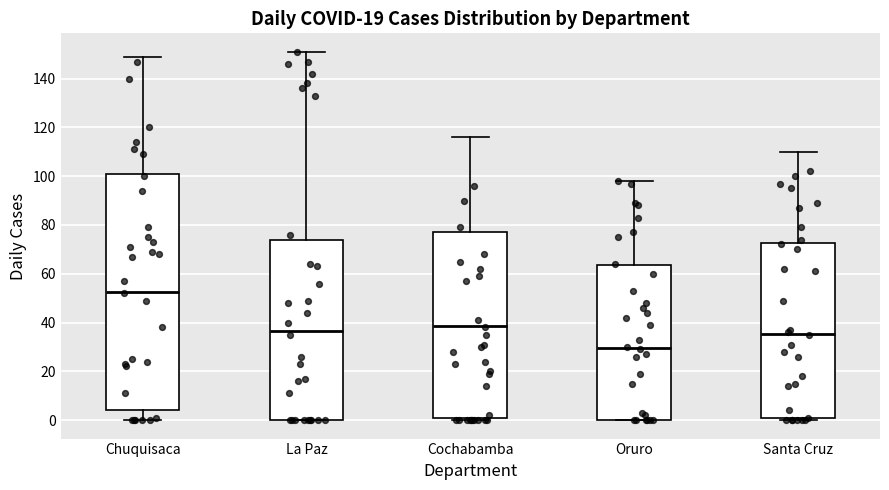

Which box's median line is the lowest?

Oruro